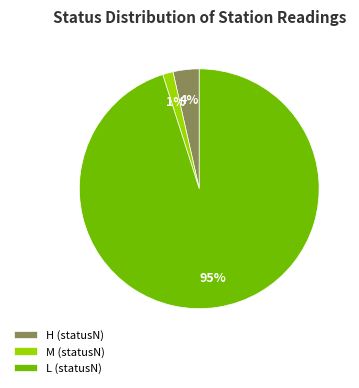

Is the sum of L (statusN) and M (statusN) greater than half?

Yes